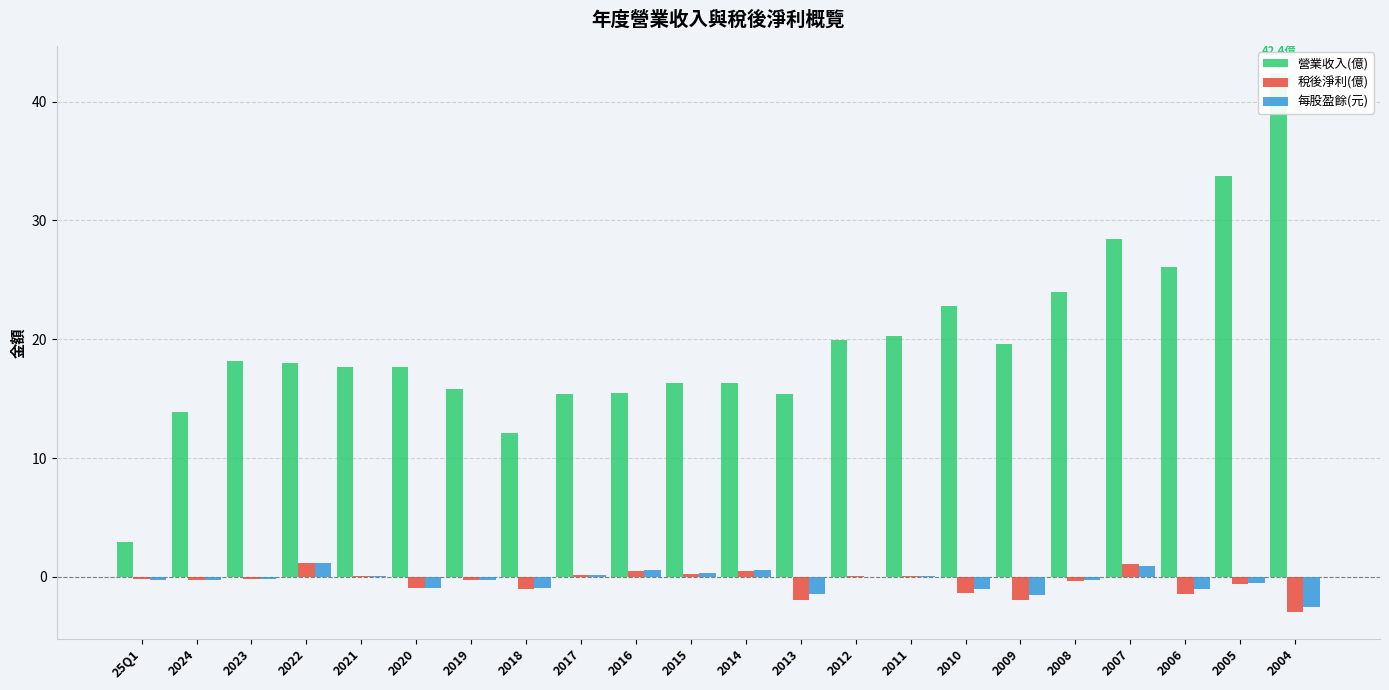

What is the approximate value of 每股盈餘(元) at 2008?

-0.3